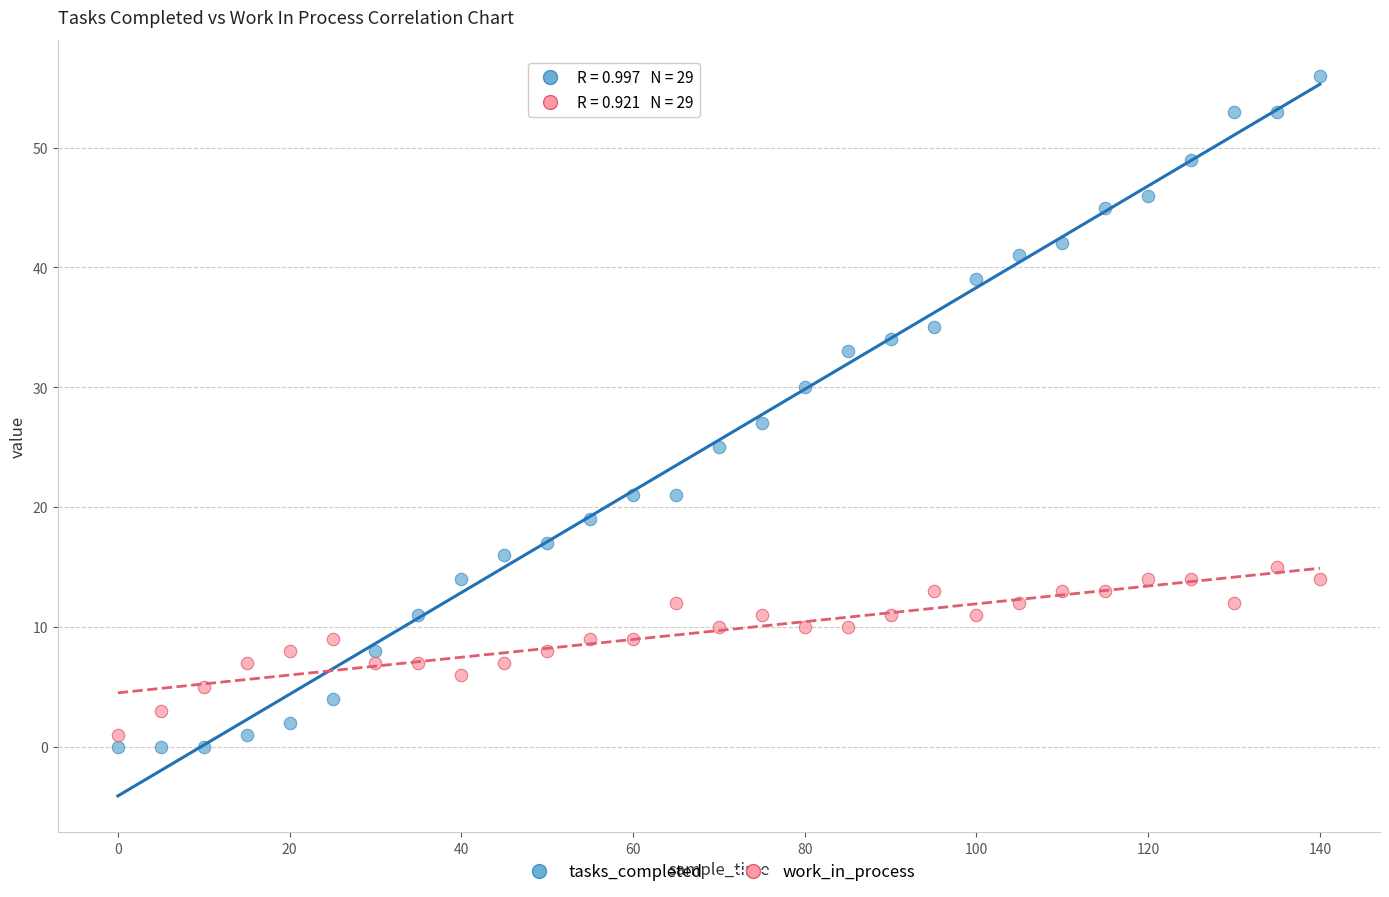

Across all data points, what is the range of X values (max minus min)?

140